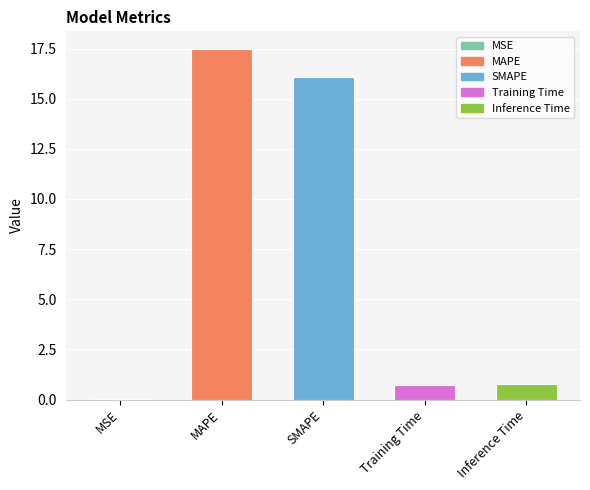

The value at MAPE is 5.8. True or false?

False